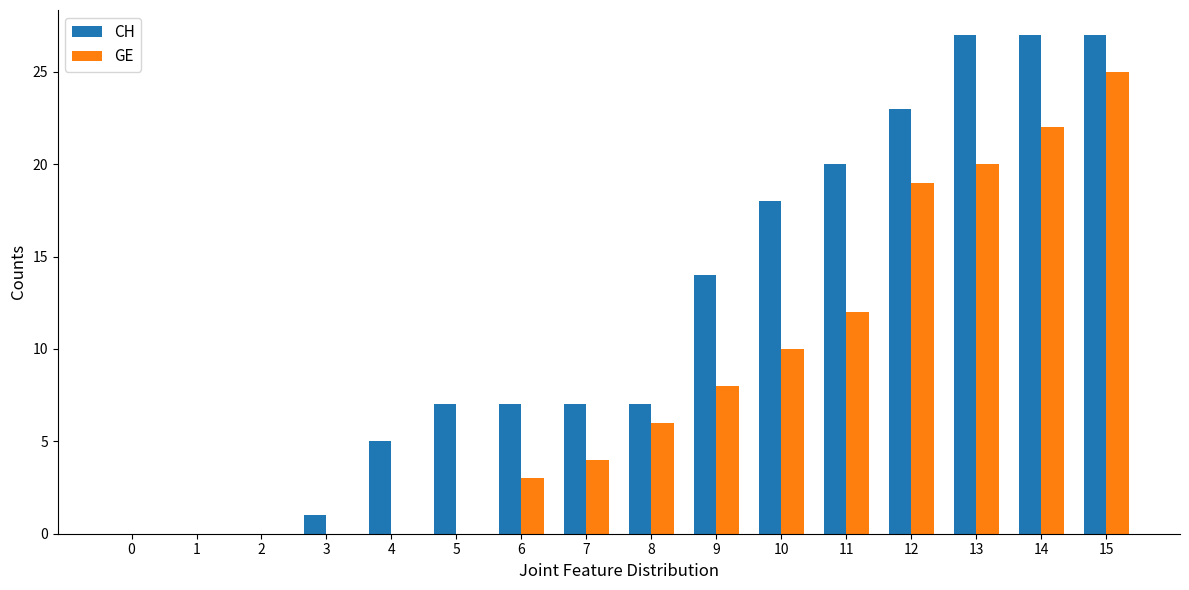

The GE series shows 6 at 8. True or false?

True